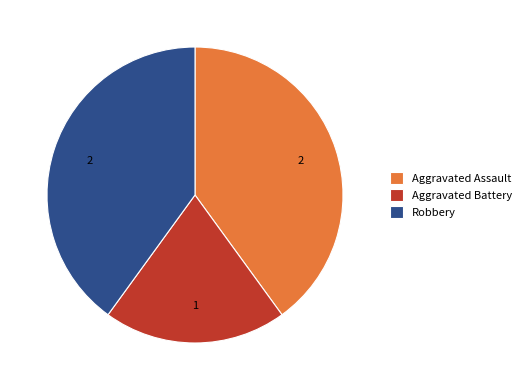

Which slice is the smallest?

Aggravated Battery